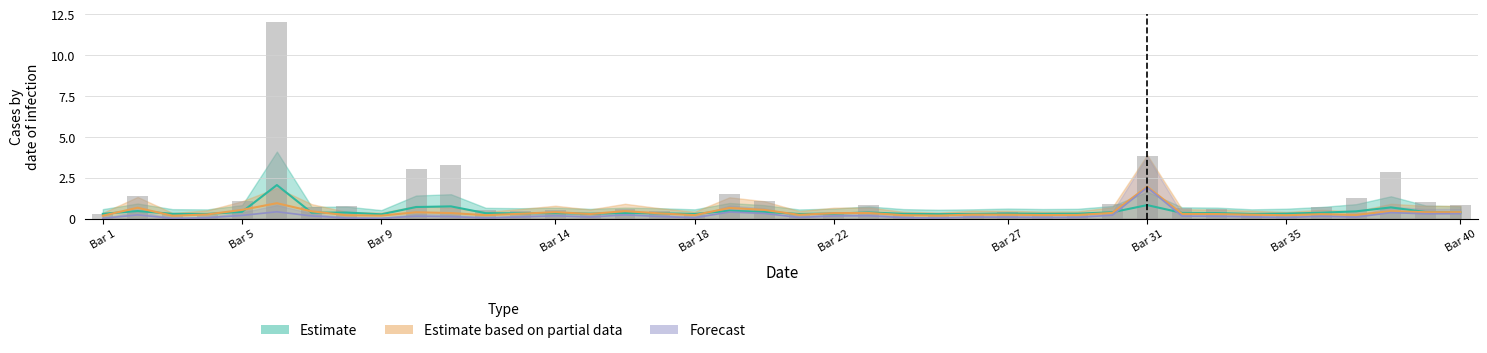

Read the taker_buy_base_asset_volume value at Bar 27.

0.2